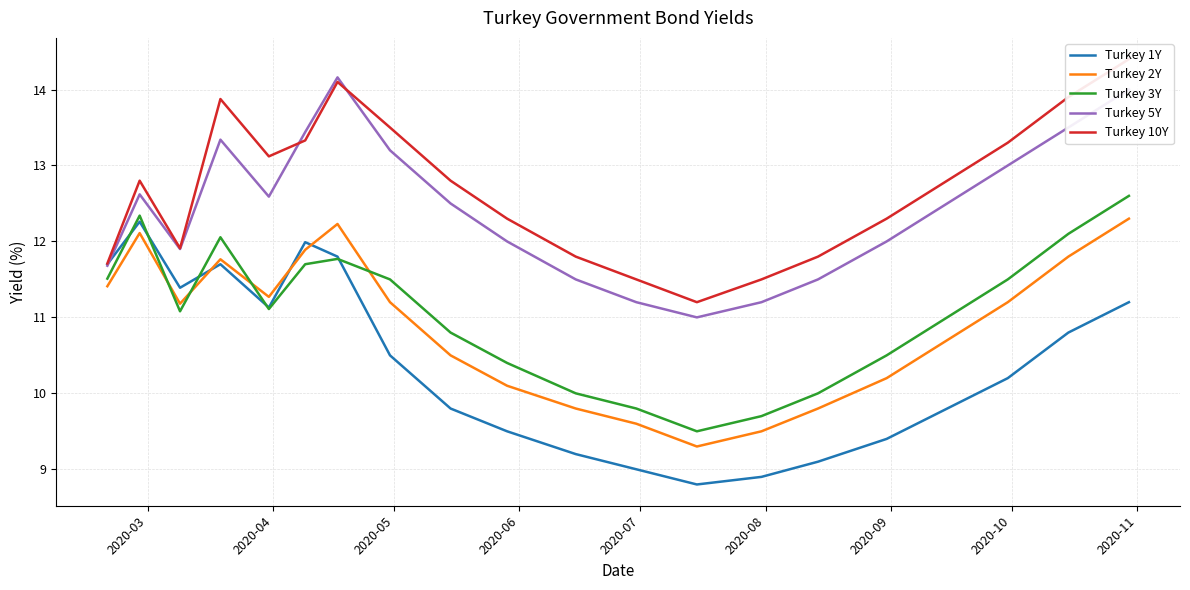

What is the lowest value of the Turkey 5Y series?

11.0